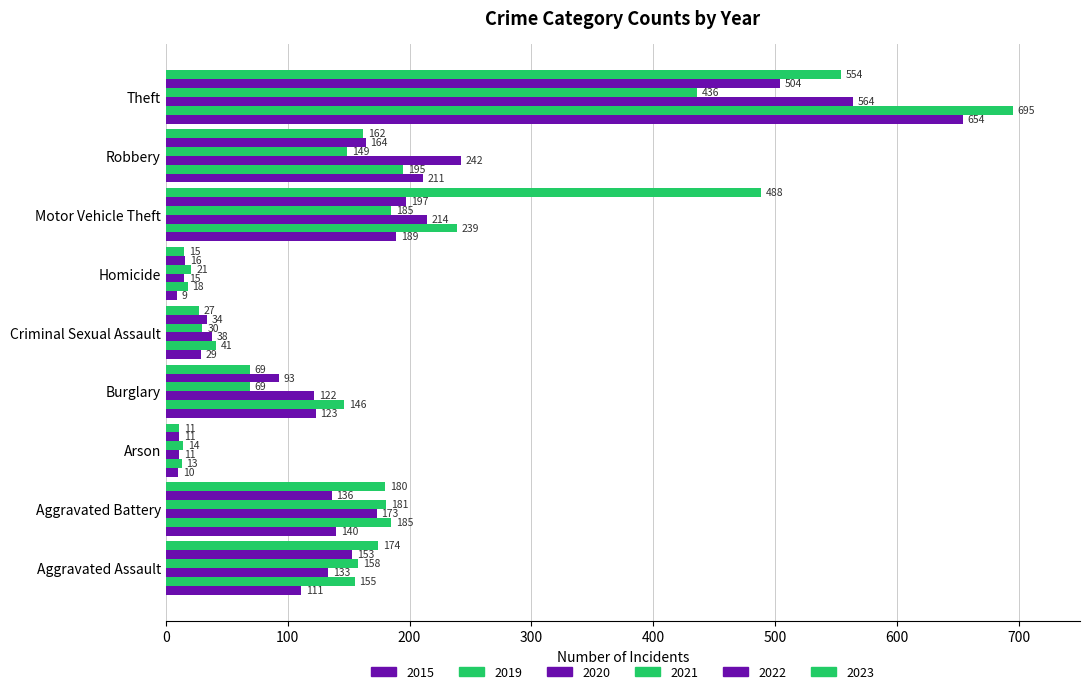

List the labels in order of 2020 value, largest first.

Theft, Robbery, Motor Vehicle Theft, Aggravated Battery, Aggravated Assault, Burglary, Criminal Sexual Assault, Homicide, Arson